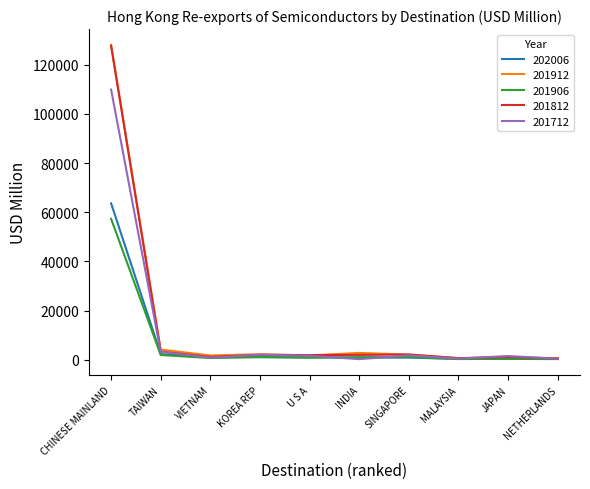

Which series has the widest spread of values?

201912